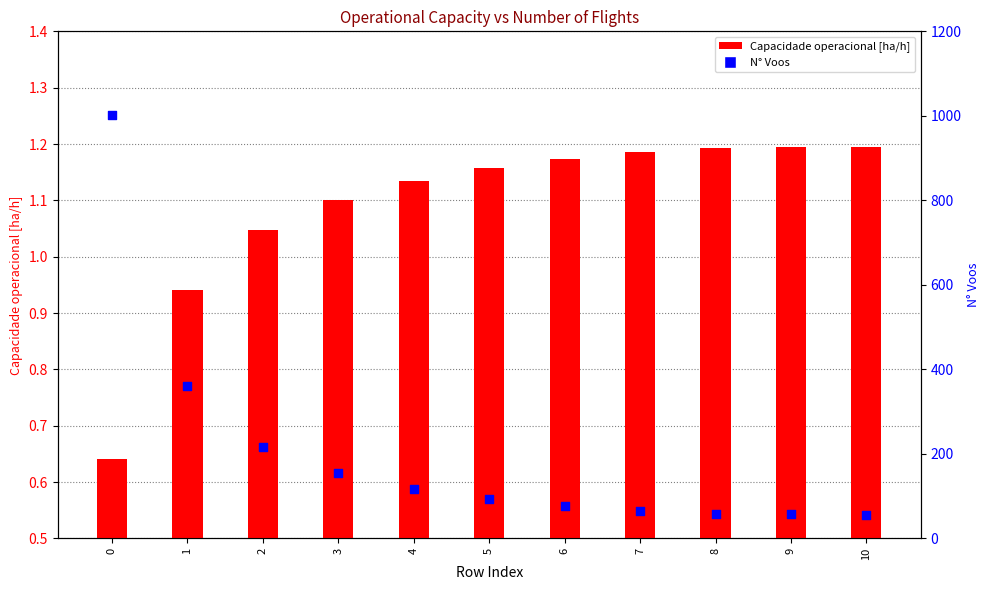

Which series reaches the maximum Y coordinate?

N° Voos